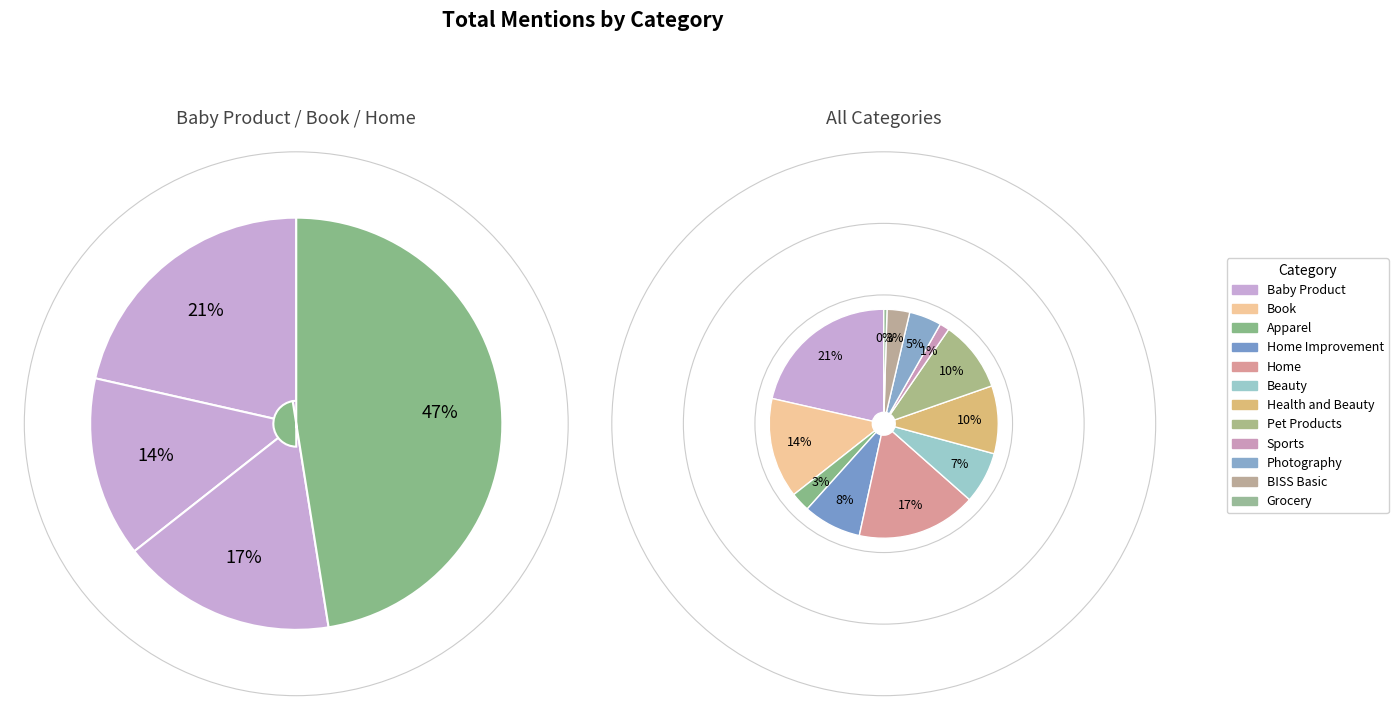

Combined, do Beauty and Grocery account for over 50%?

No